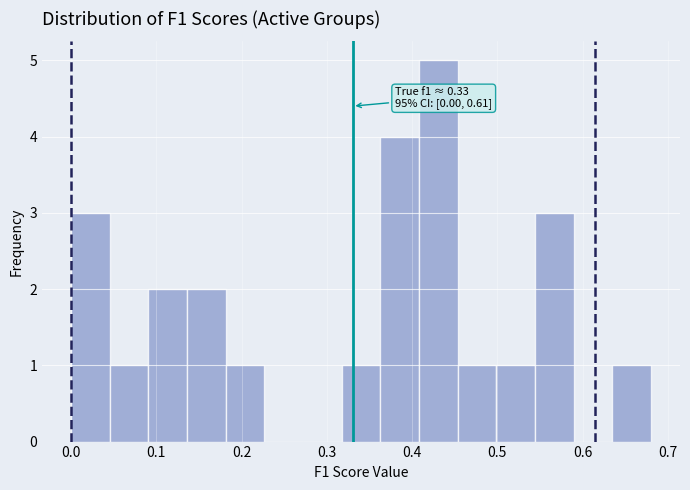

Which range on the x-axis has the tallest bar?

0.41 to 0.45